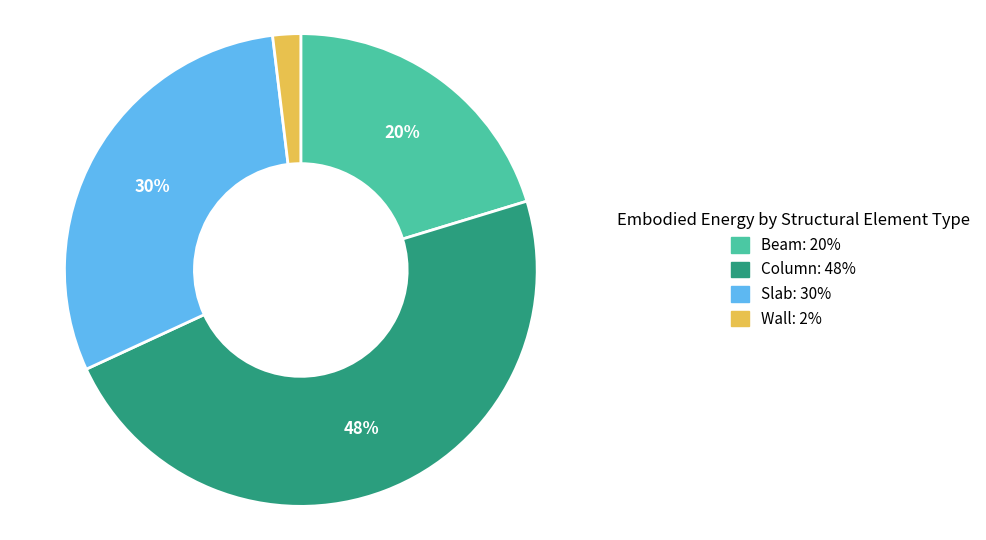

To the nearest percent, what percentage of the pie is Column?

48%